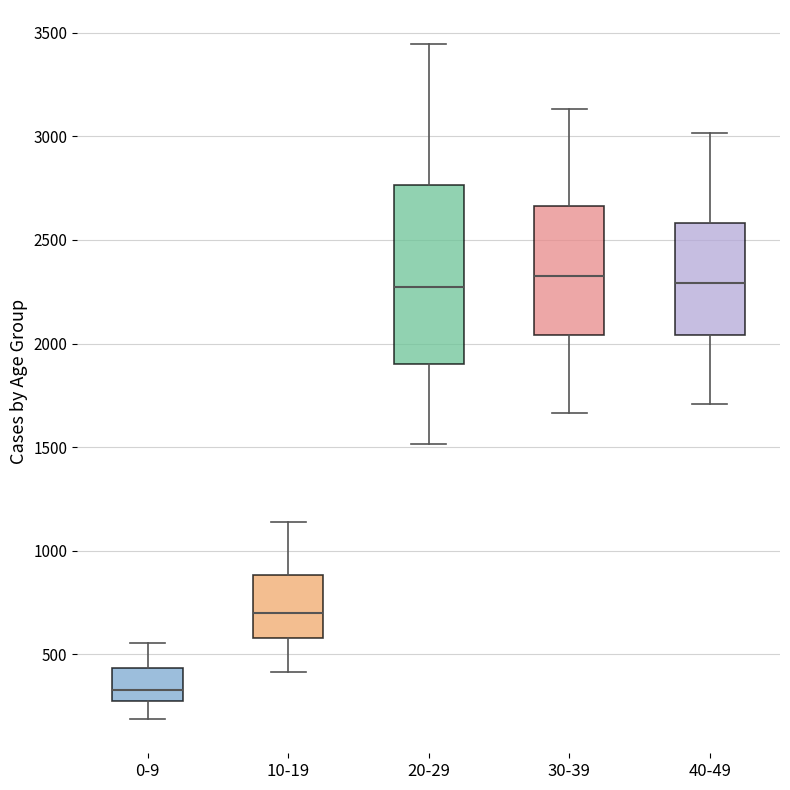

Where is the lower edge of the box for 20-29 on the y-axis? The values are not printed on the chart, so give them approximately, as read against the axis.

1900